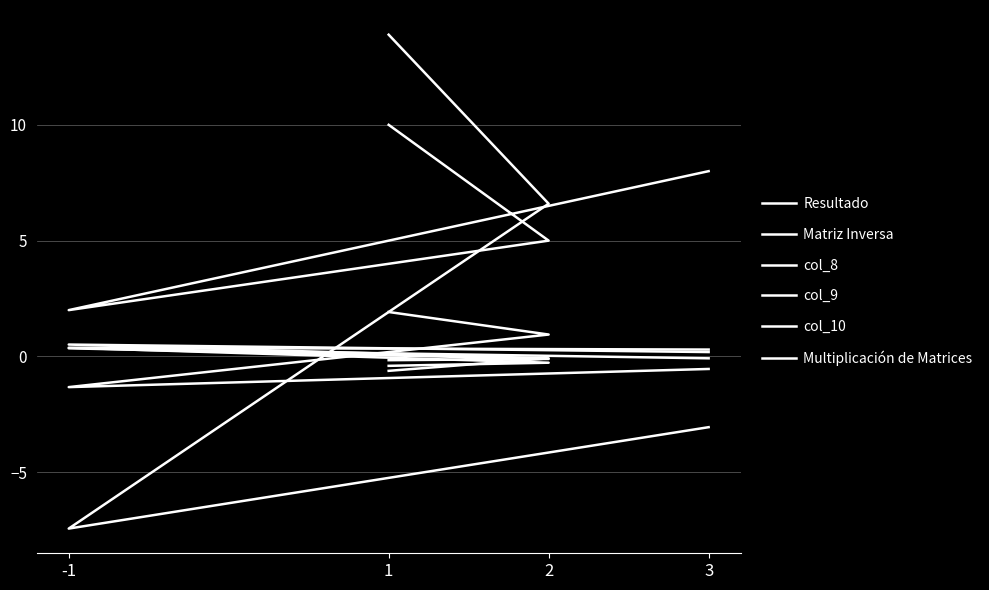

Read the Multiplicación de Matrices value at 1.

13.9